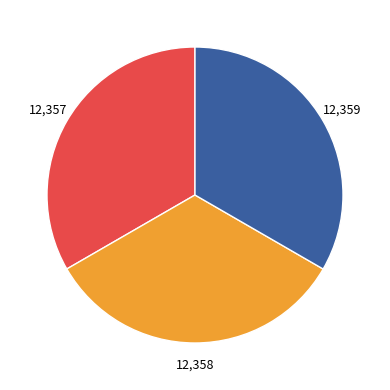

Does any single category account for the majority?

No